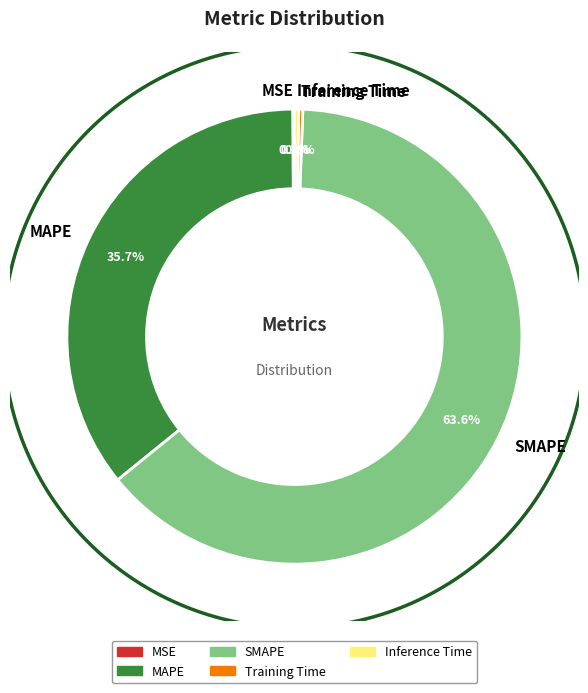

What is the change in value from SMAPE to Inference Time?

-155.1